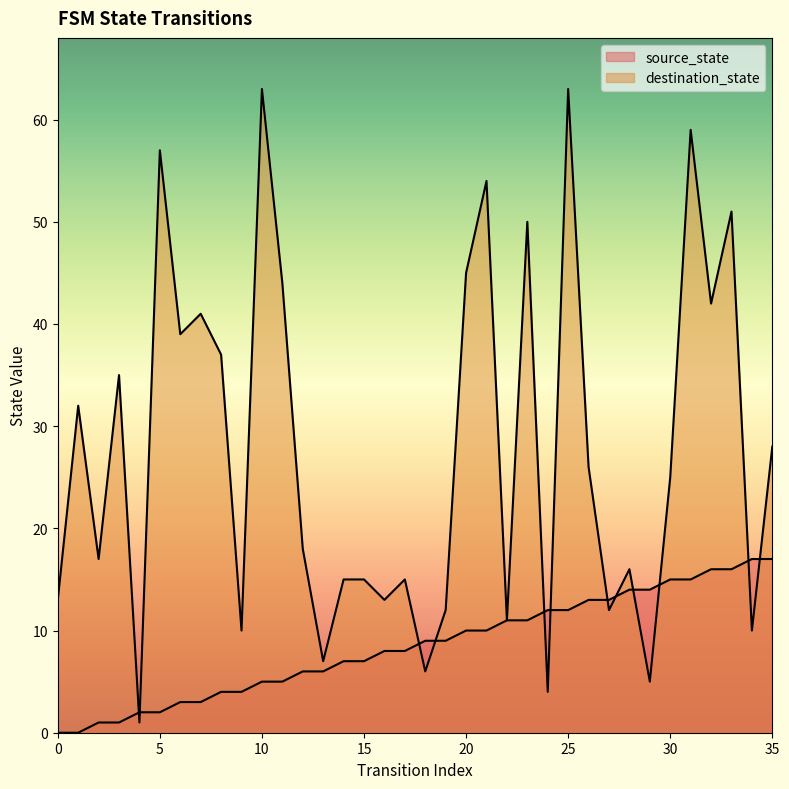

At which category is the sum across all series the highest?

25